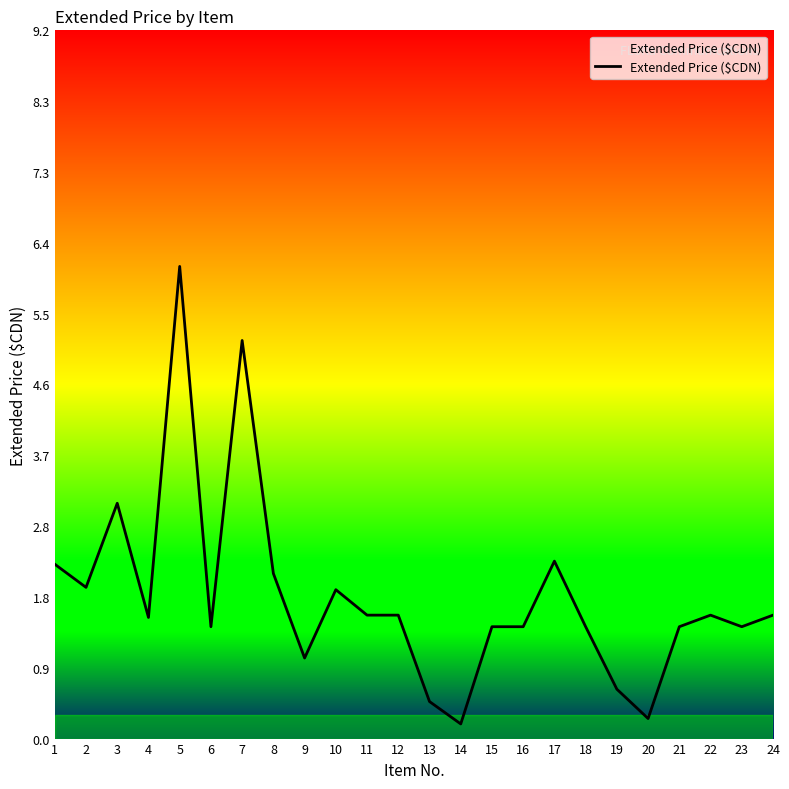

Where is the first local minimum?

2